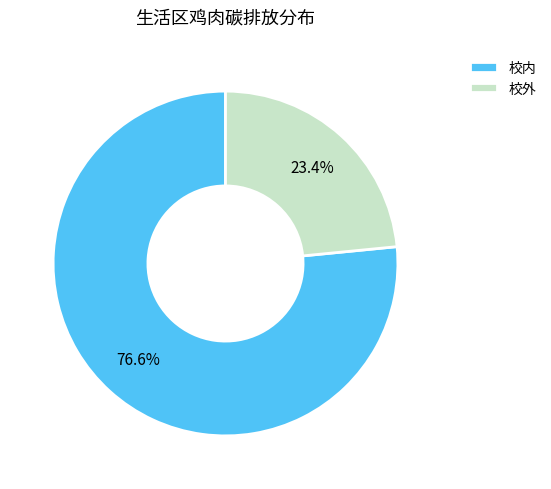

How many slices are in this pie chart?

2